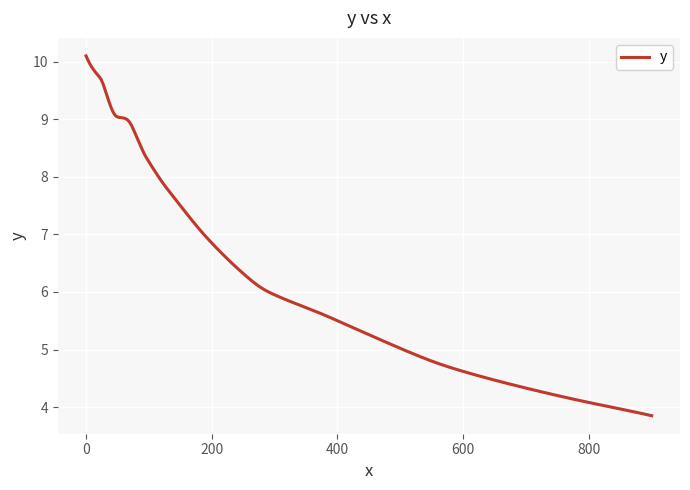

What is the greatest value displayed?

10.1